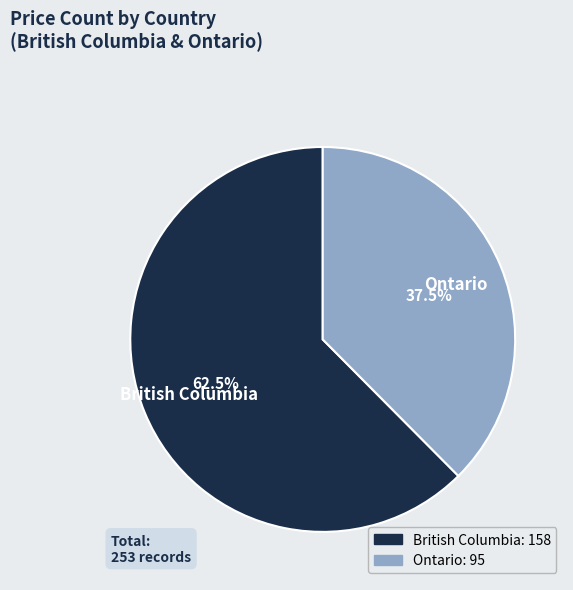

What is the smallest slice in the pie chart?

Ontario